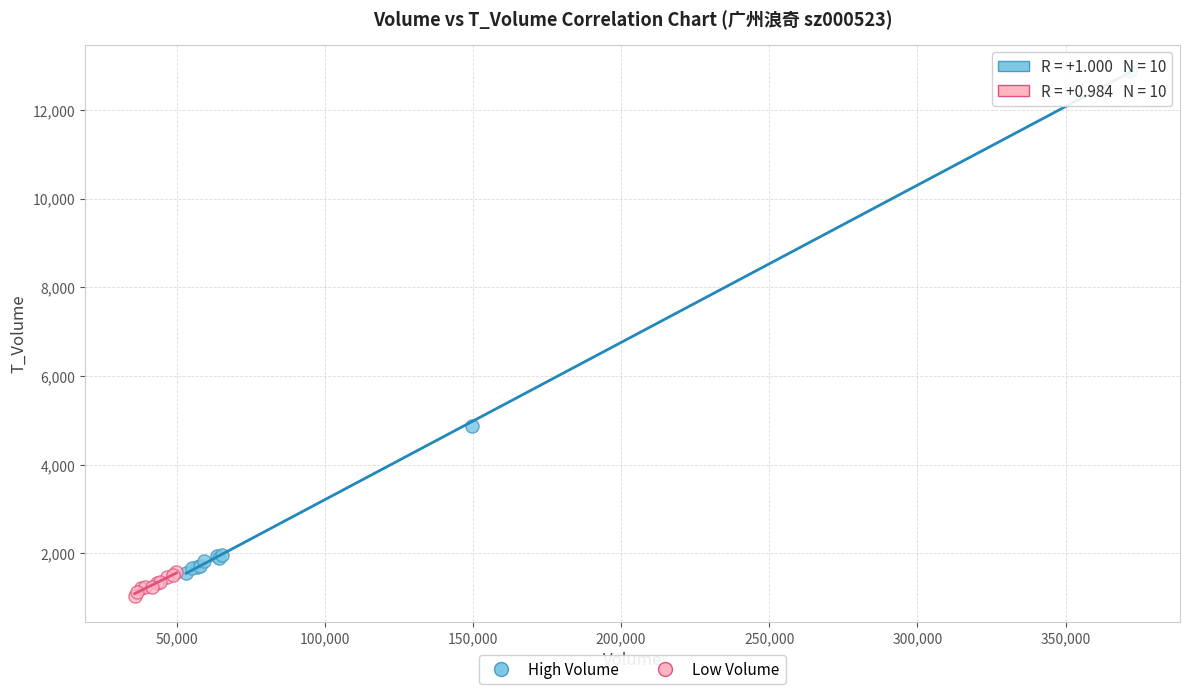

Which series has the widest spread of Y values?

High Volume